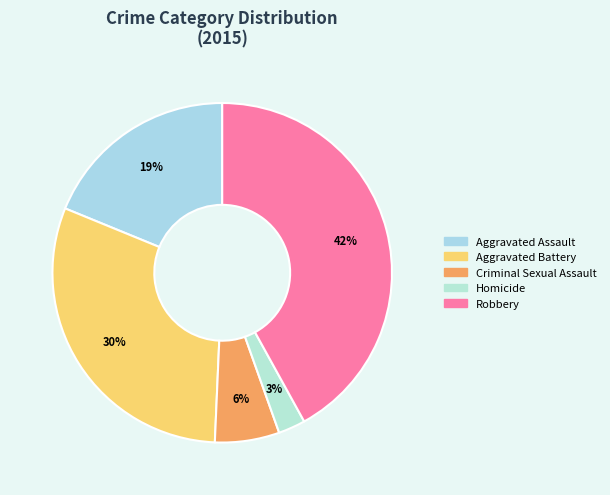

How many slices are in this pie chart?

5